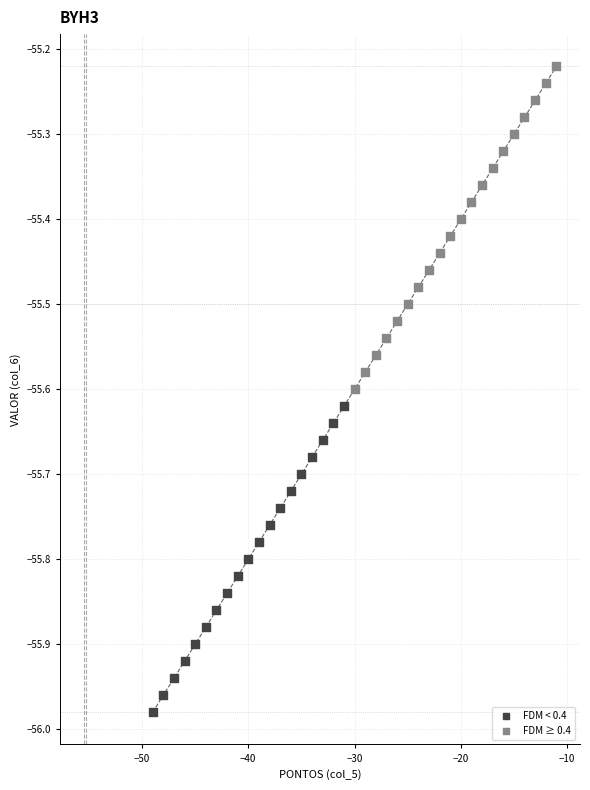

Which series contains the lowest Y value?

FDM < 0.4